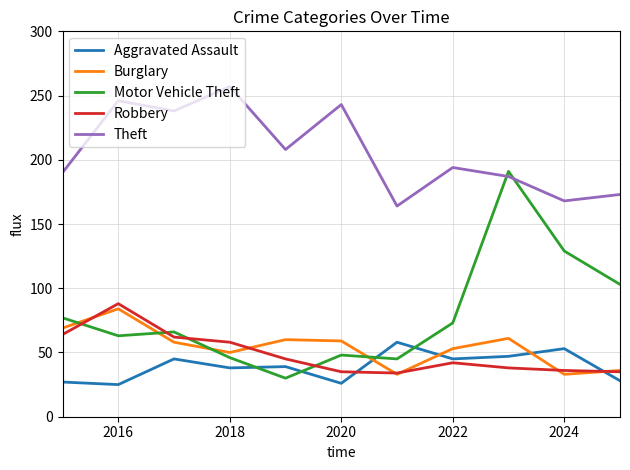

Which series has the largest total across all categories?

Theft